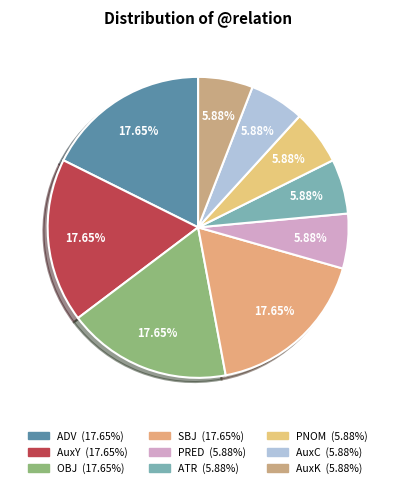

How many segments does this pie chart have?

9